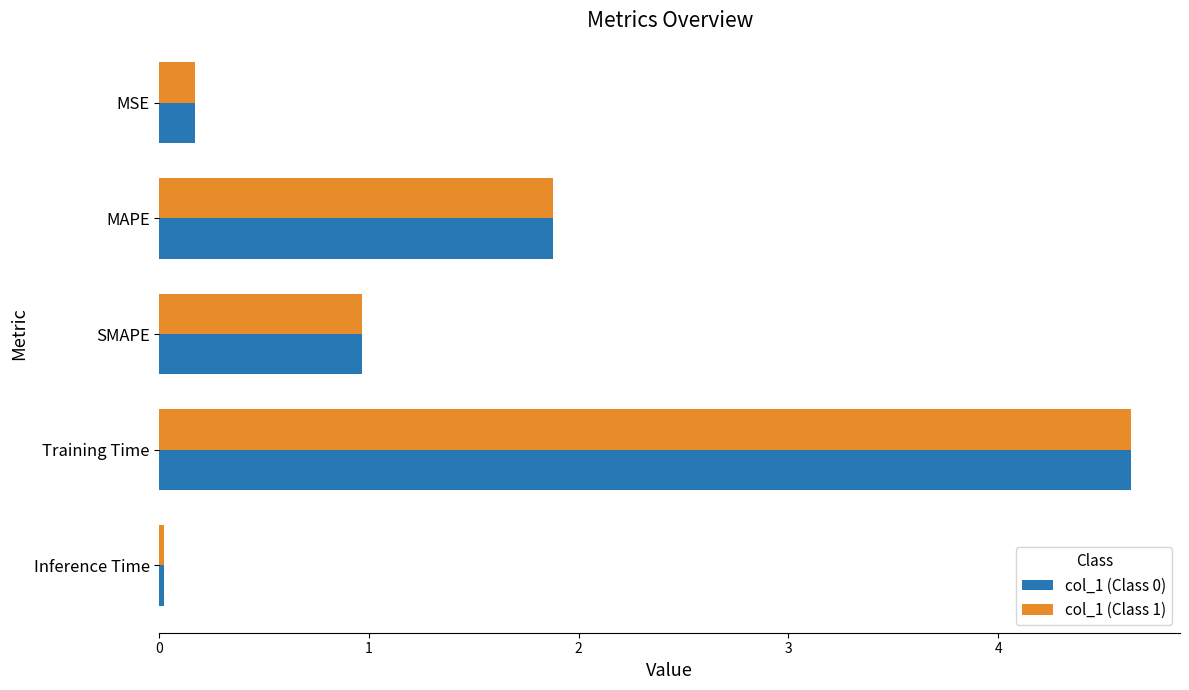

At which label does col_1 (Class 0) reach its peak?

Training Time